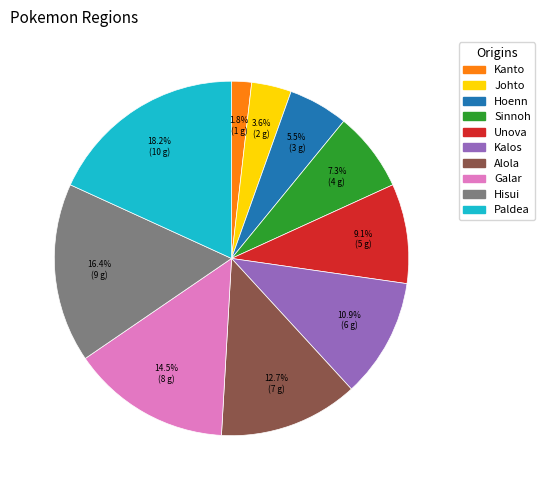

What portion of the pie excludes Unova?

90.9%